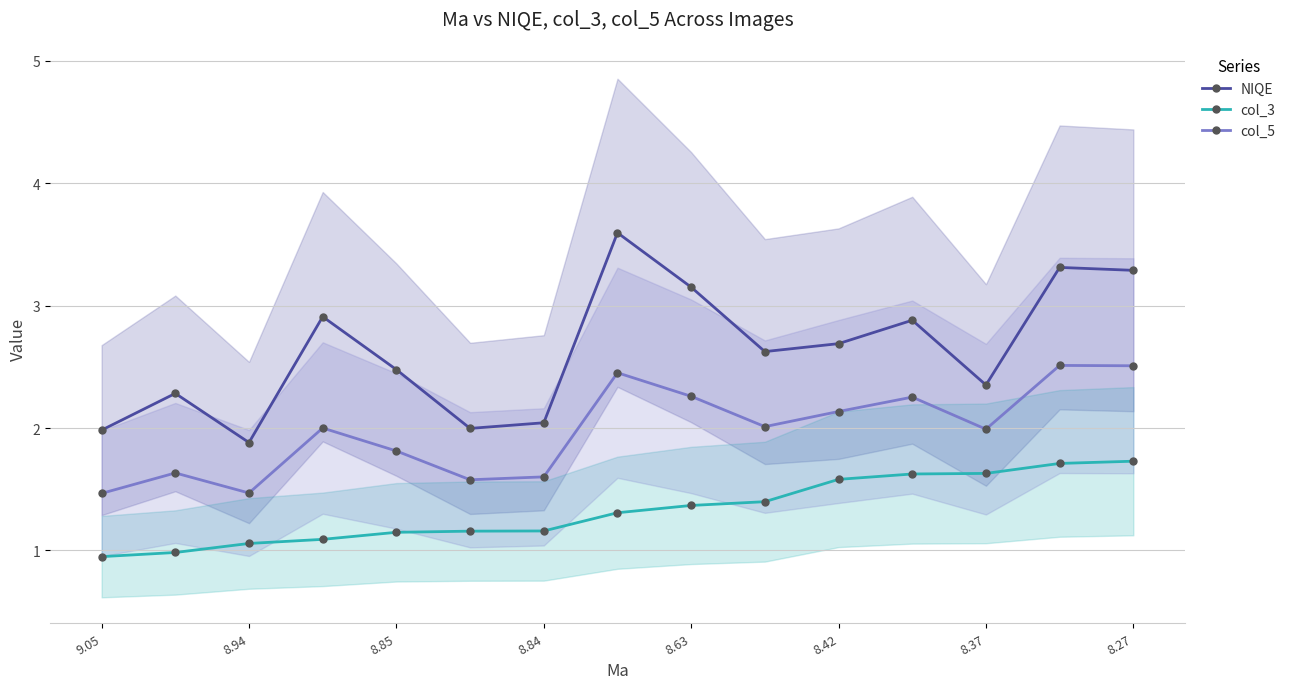

What is the maximum value for NIQE?

3.6